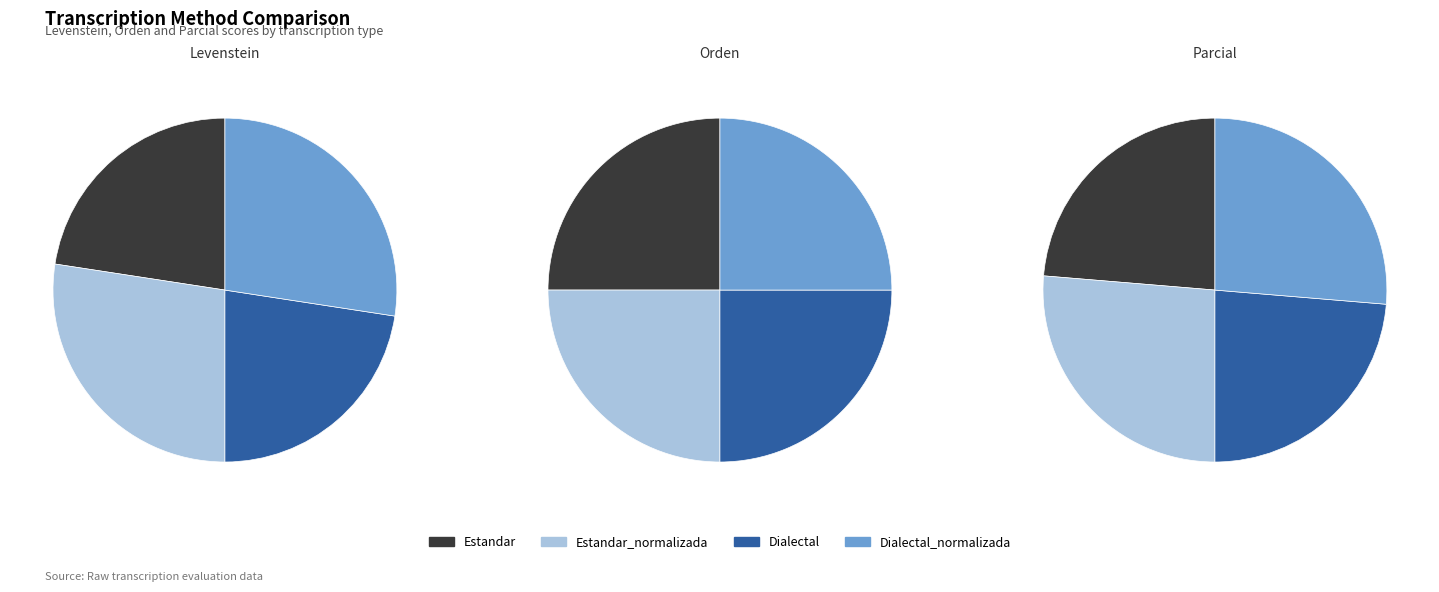

Does Dialectal_normalizada account for over 50% of the chart?

No